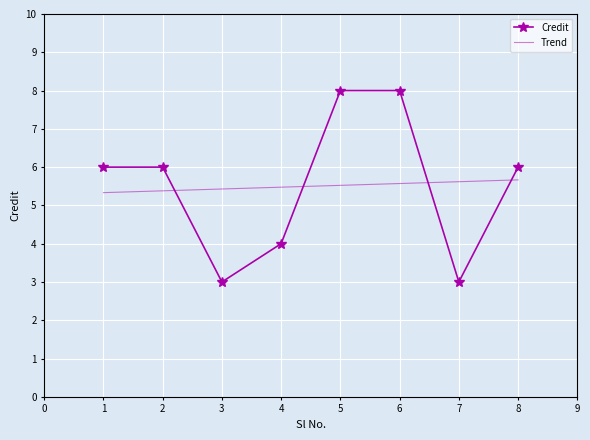

How many times do Credit and Trend cross each other?

4